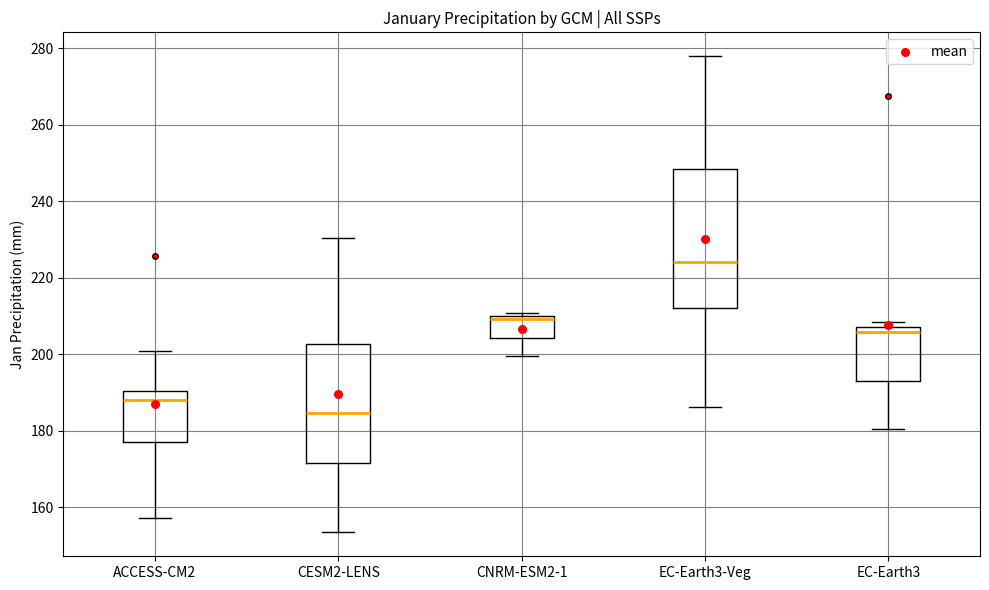

Reading left to right, read every box against the y-axis: the position of its median line, the range the box covers, and the ends of its whiskers. The values are not printed on the chart, so give them approximately, as read against the axis.

ACCESS-CM2: median 188, box 176 to 190, whiskers 158 to 200
CESM2-LENS: median 184, box 172 to 202, whiskers 154 to 230
CNRM-ESM2-1: median 210 (just below the box's upper edge), box 204 to 210, whiskers 200 to 210 (just above the box's upper edge)
EC-Earth3-Veg: median 224, box 212 to 248, whiskers 186 to 278
EC-Earth3: median 206, box 192 to 208, whiskers 180 to 208 (just above the box's upper edge)